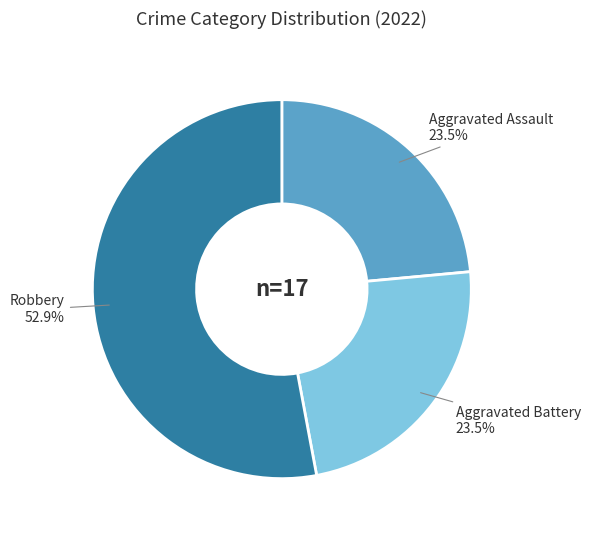

Which category has the biggest portion of the pie?

Robbery